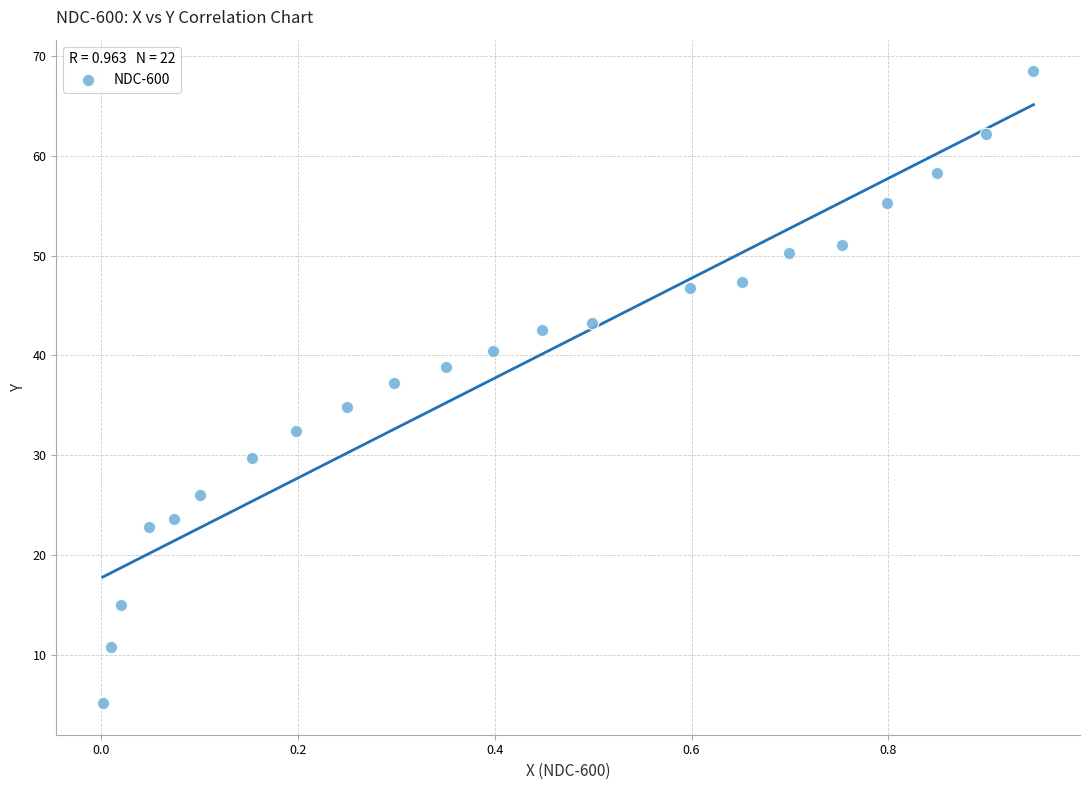

What is the range of X values (max minus min)?

0.9